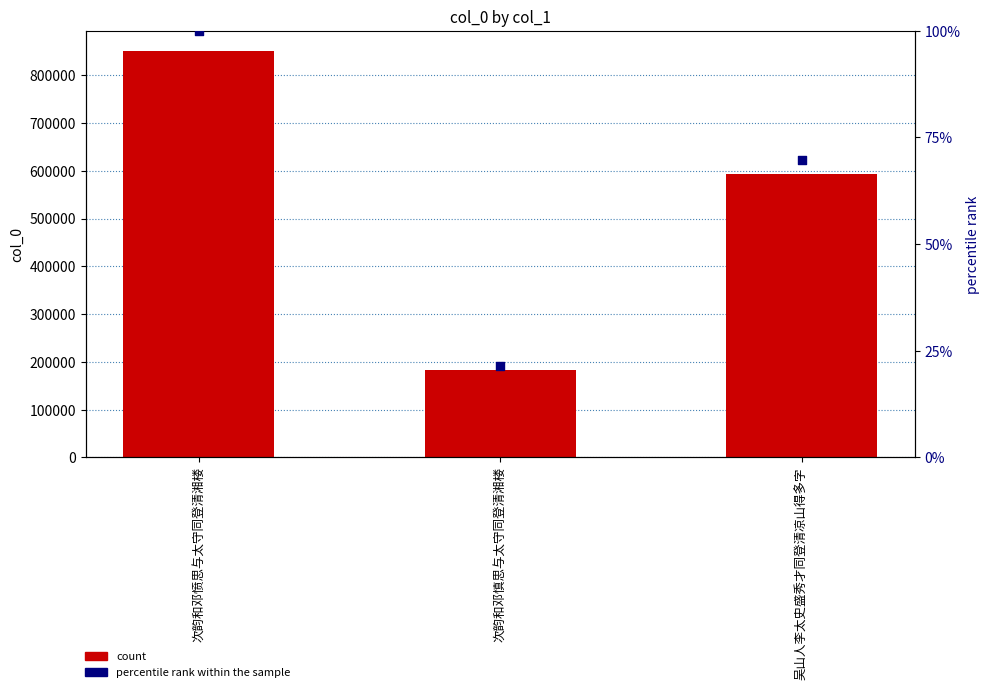

At how many categories does at least one series exceed 319061?

2